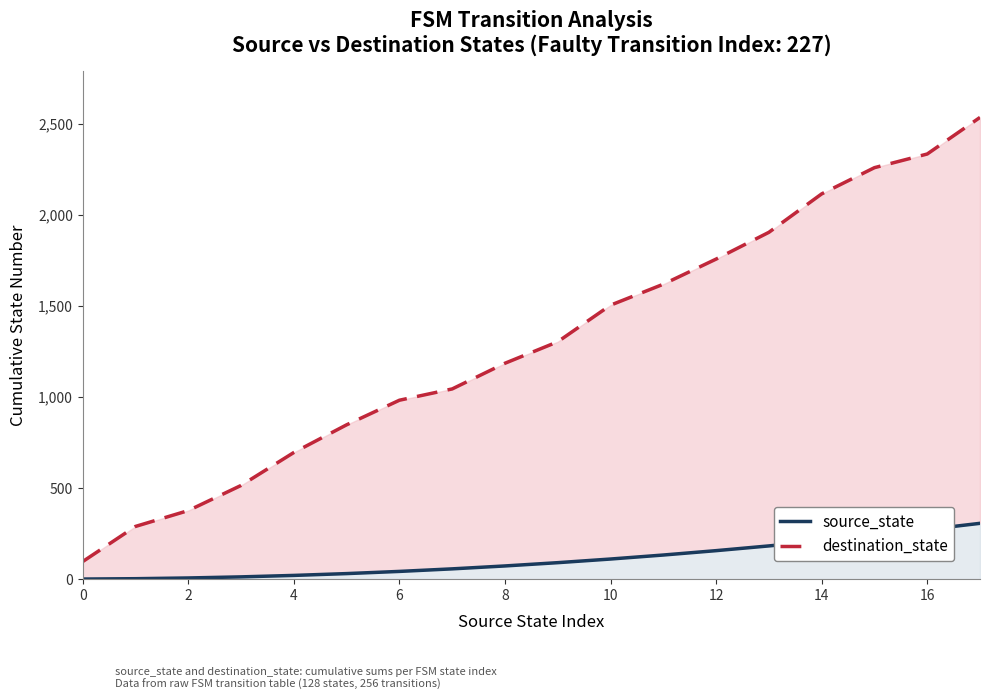

The value of source_state at 4 is 12. True or false?

False